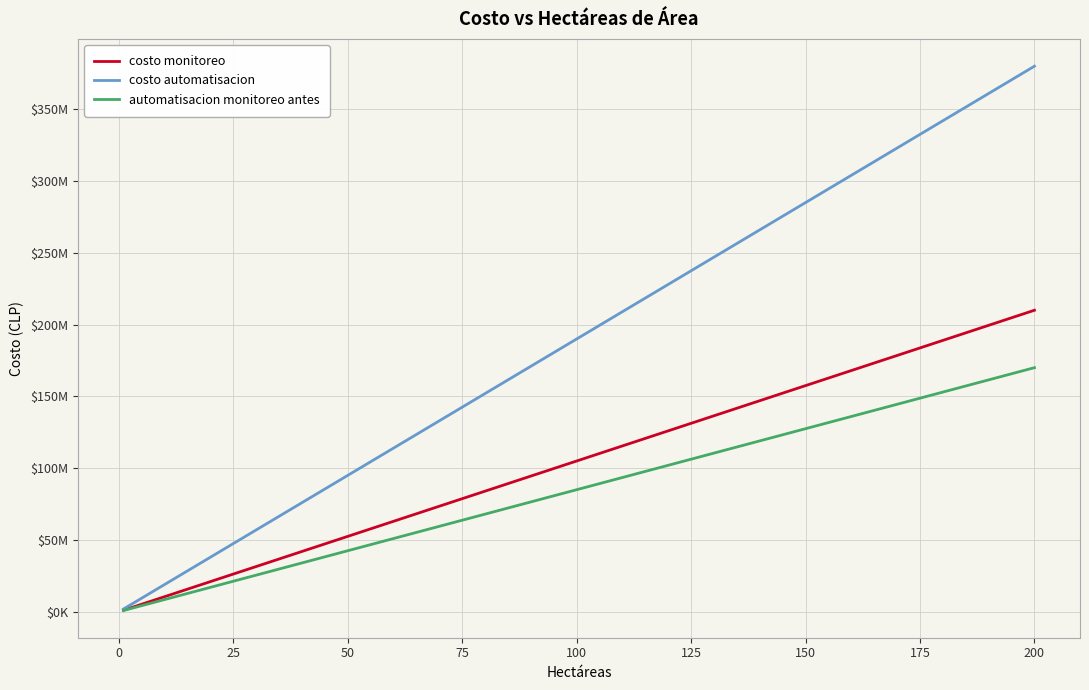

Is this an area chart (filled region under the line)?

No